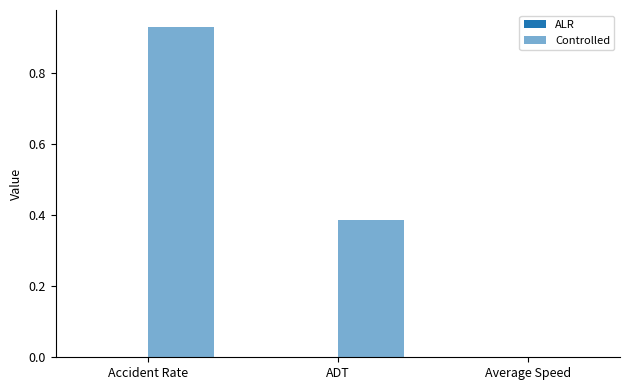

Which label corresponds to the largest value in the chart?

Accident Rate